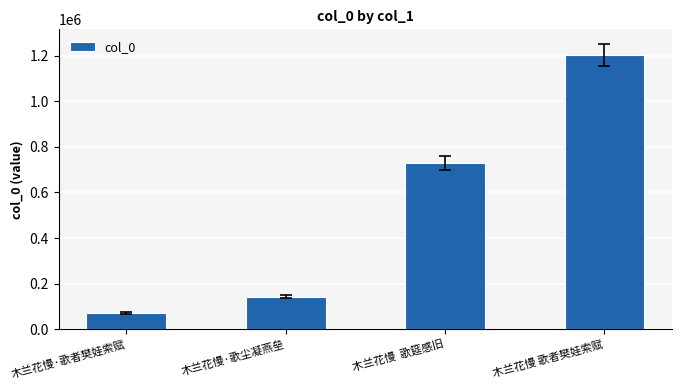

How many values are below 728583?

2